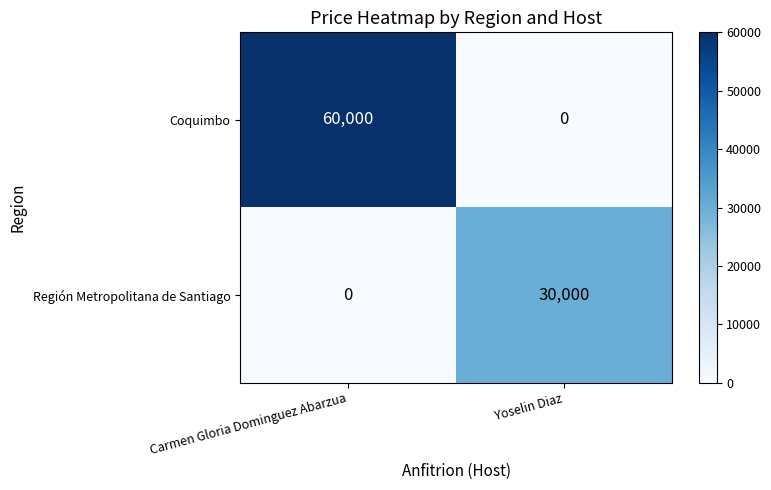

What is the difference between the highest and lowest values at Carmen Gloria Dominguez Abarzua?

60000